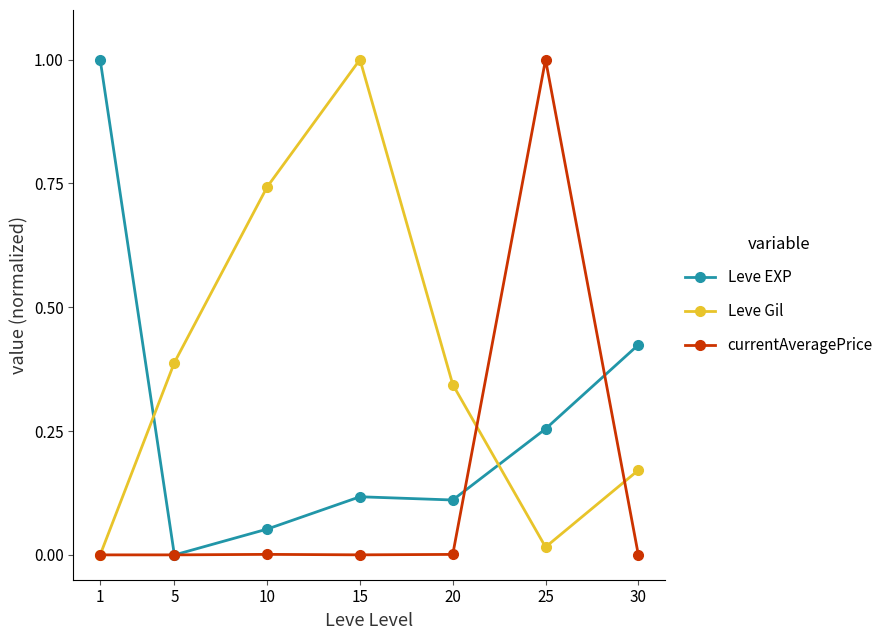

The value of Leve Gil at 5 is 0.5. True or false?

False